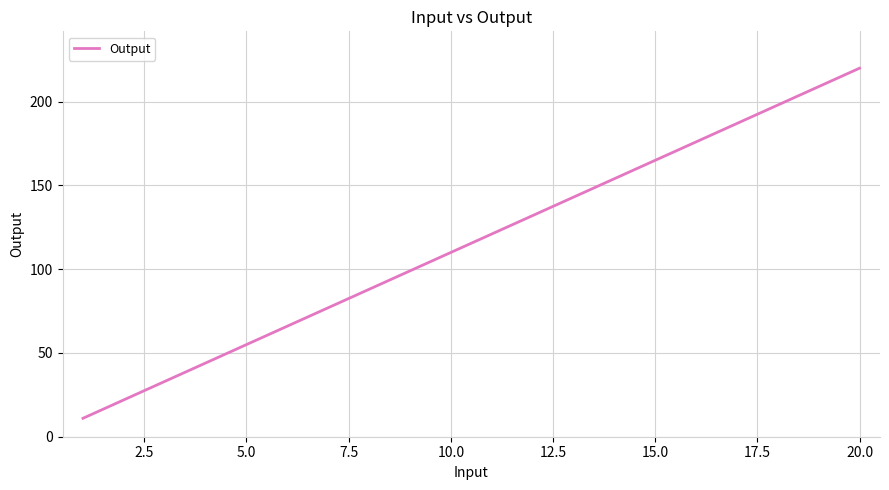

What is the difference between the maximum and minimum values?

209